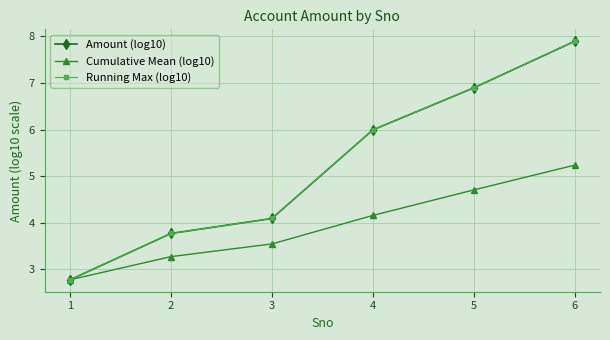

True or false: Amount (log10) and Cumulative Mean (log10) intersect in this chart.

False